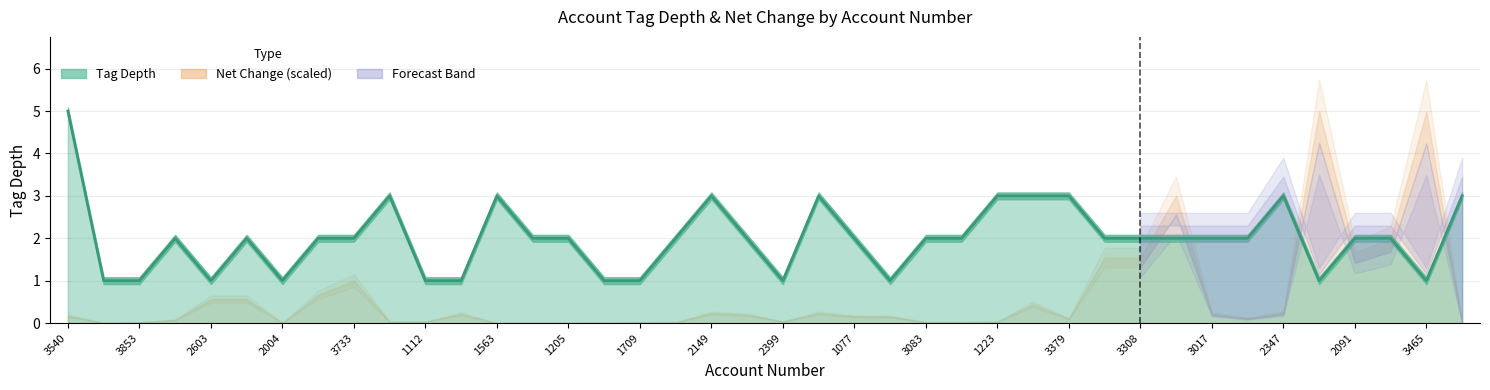

How many lines are shown in the chart?

1